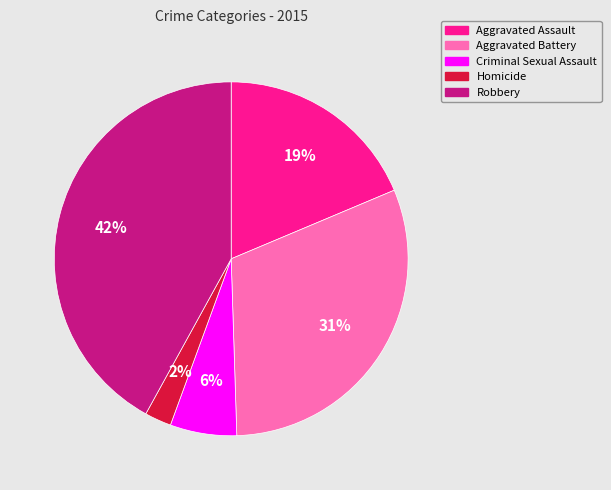

What percentage is the Aggravated Assault slice, to the nearest percent?

19%